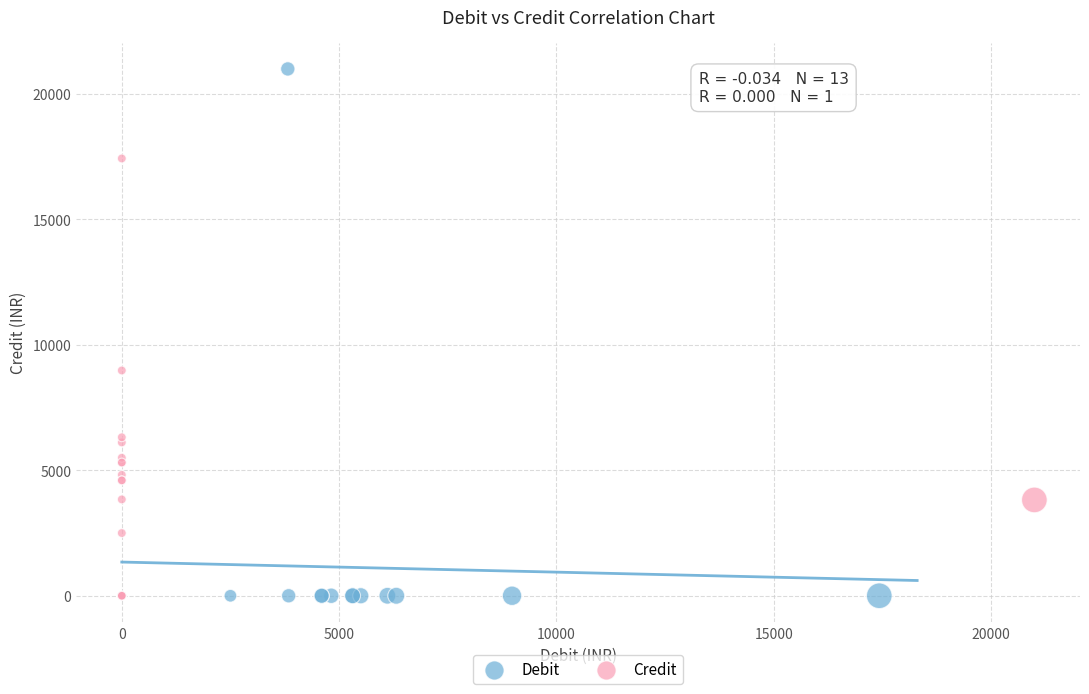

Which series has the largest Y range (max minus min)?

Debit